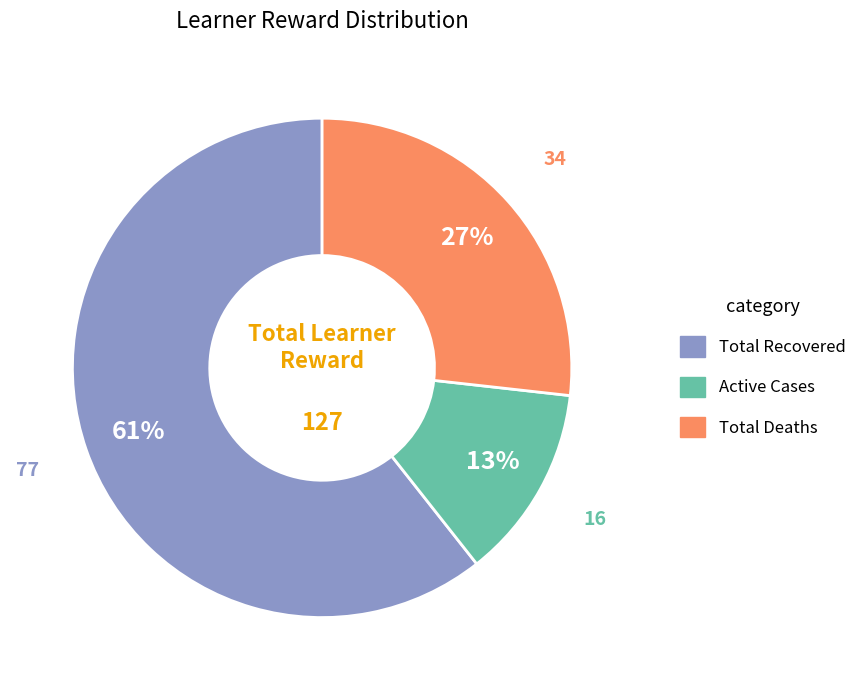

What is the ratio of the value at Total Recovered to the value at Total Deaths?

2.3